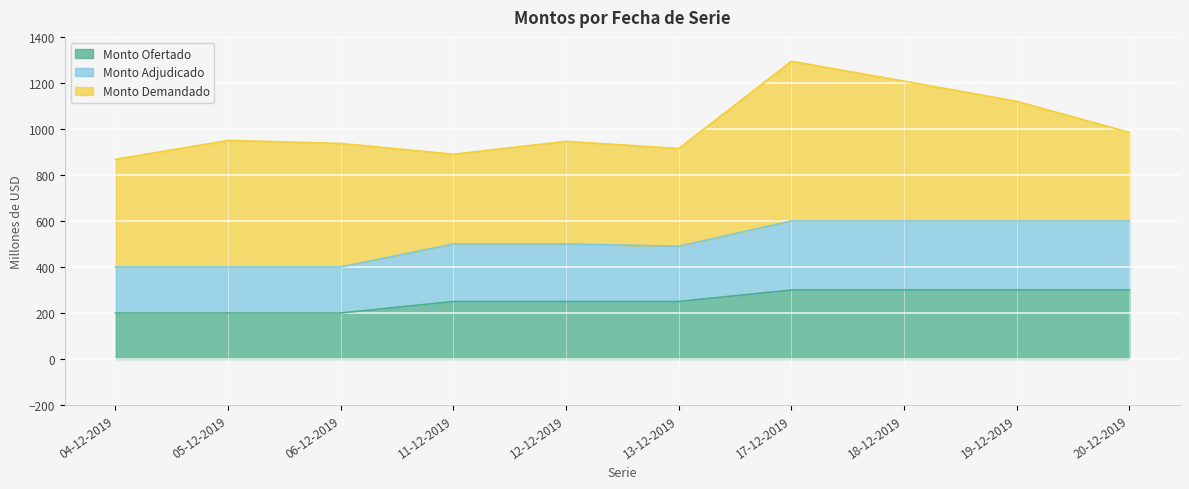

Read the Monto Ofertado value at 17-12-2019, to the nearest 10.

300